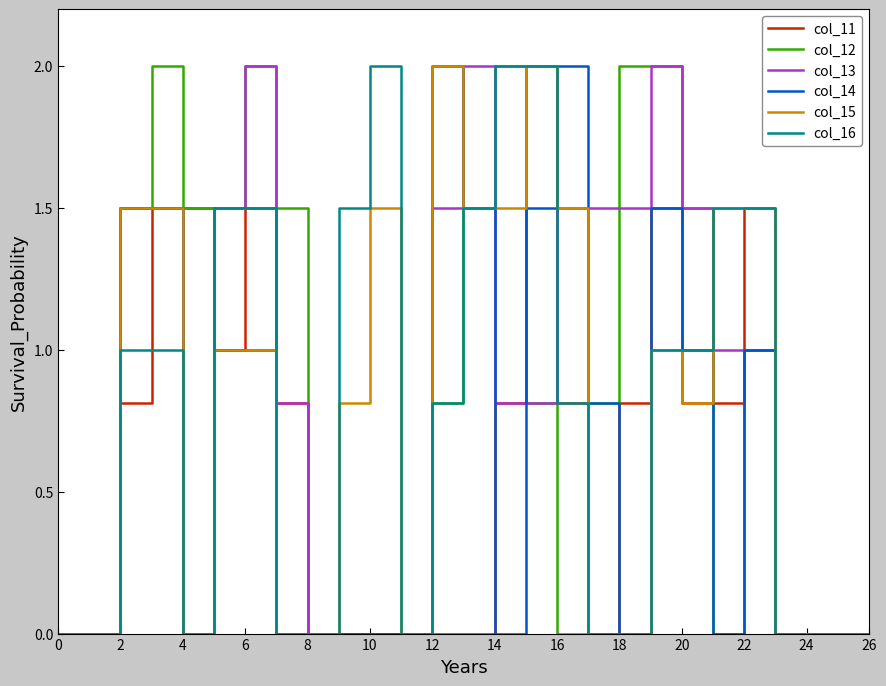

What is the maximum value for col_15?

2.0